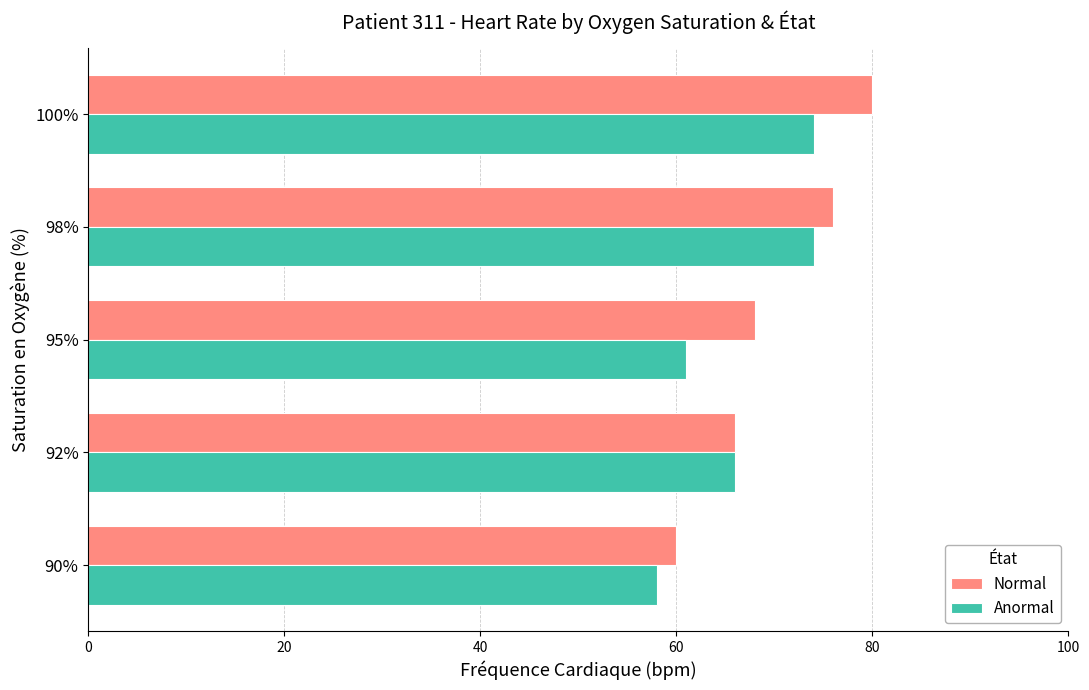

The value of Anormal at 90% is 58. True or false?

True